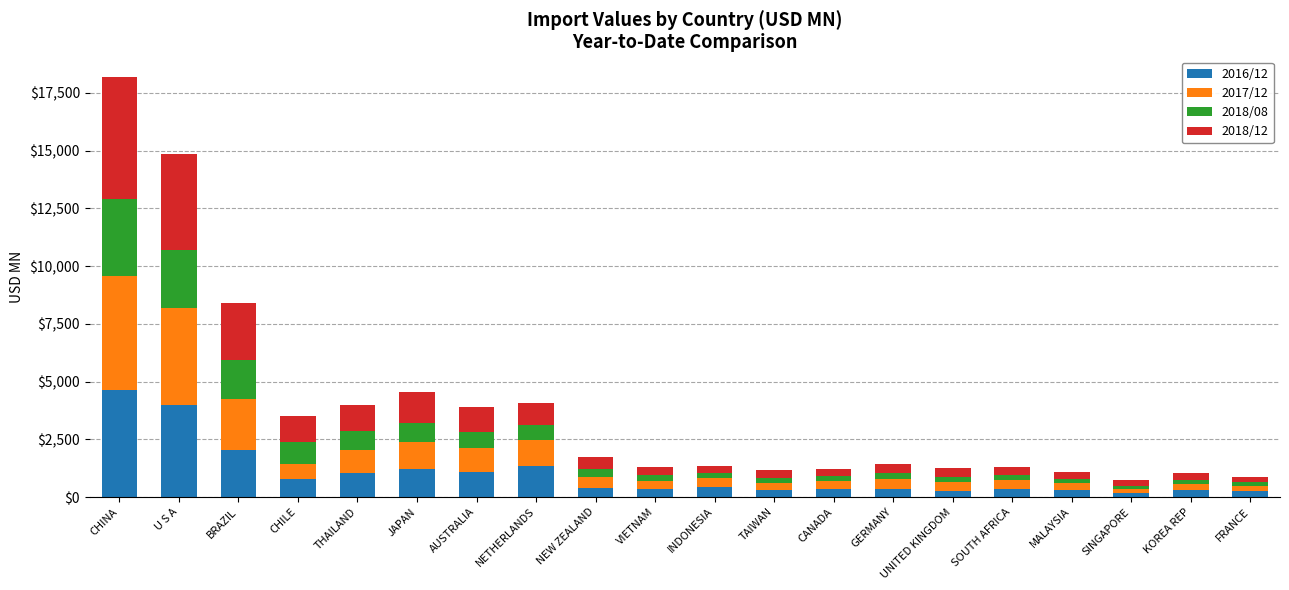

At which label does 2016/12 reach its peak?

CHINA